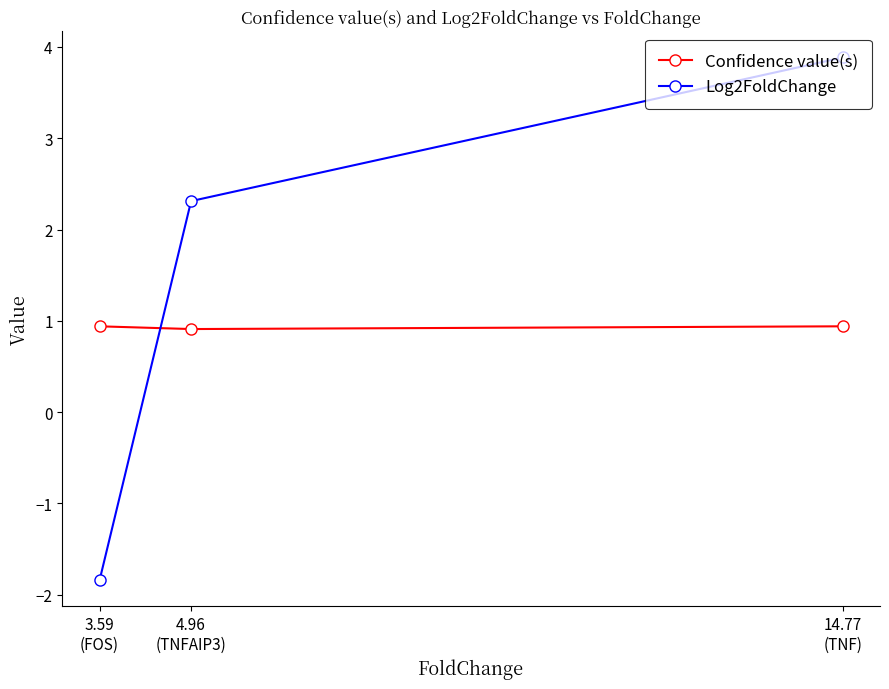

Between 3.59
(FOS) and 14.77
(TNF), which series saw the biggest shift?

Log2FoldChange